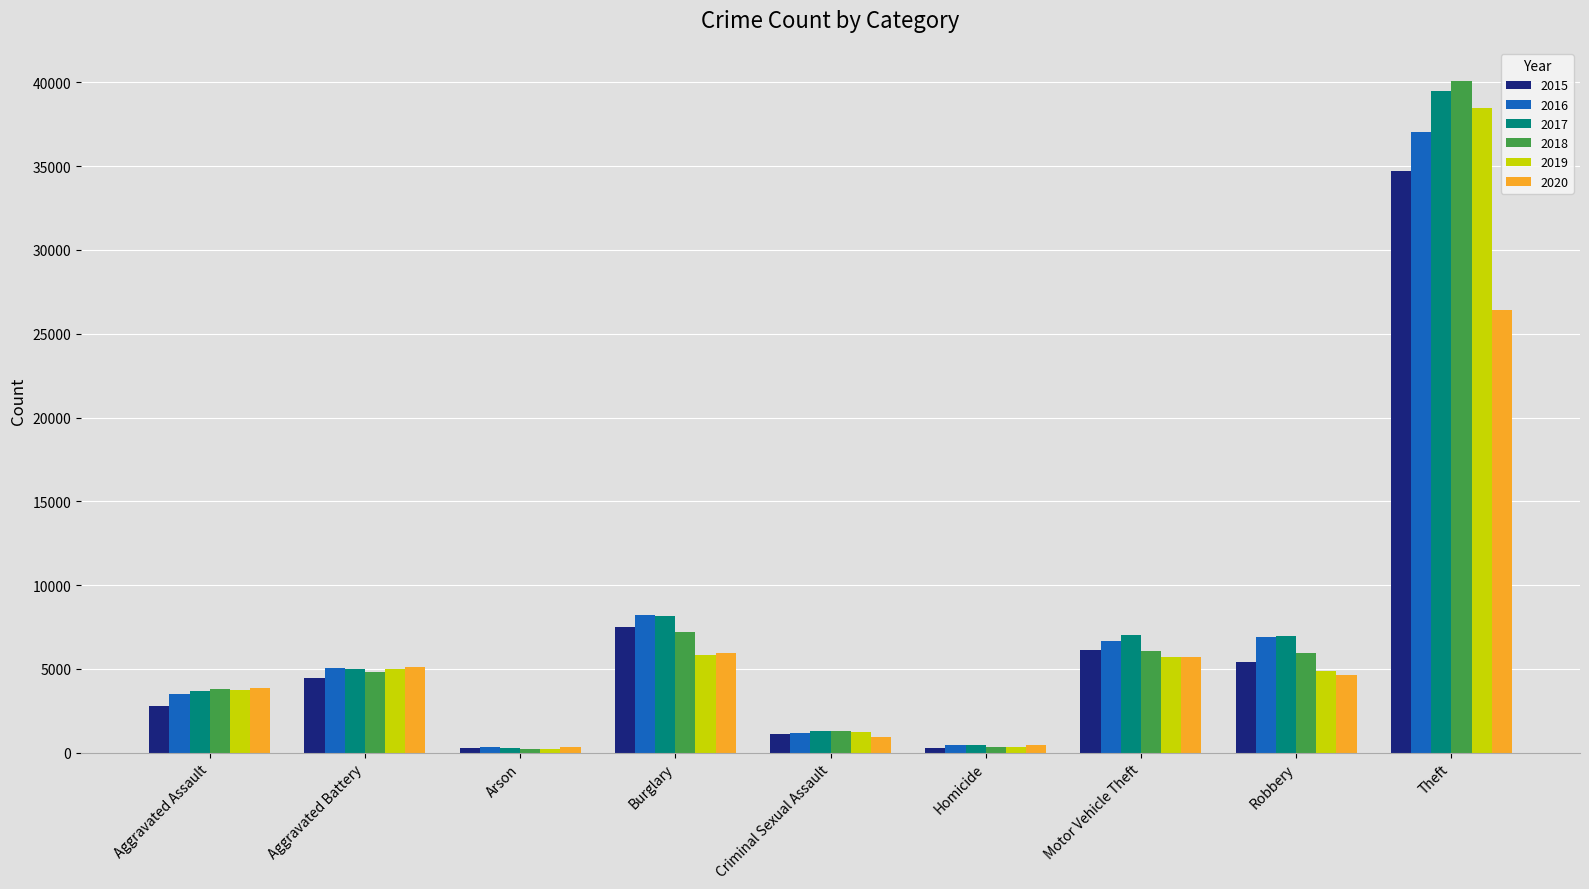

What is the maximum value for 2015?

34712